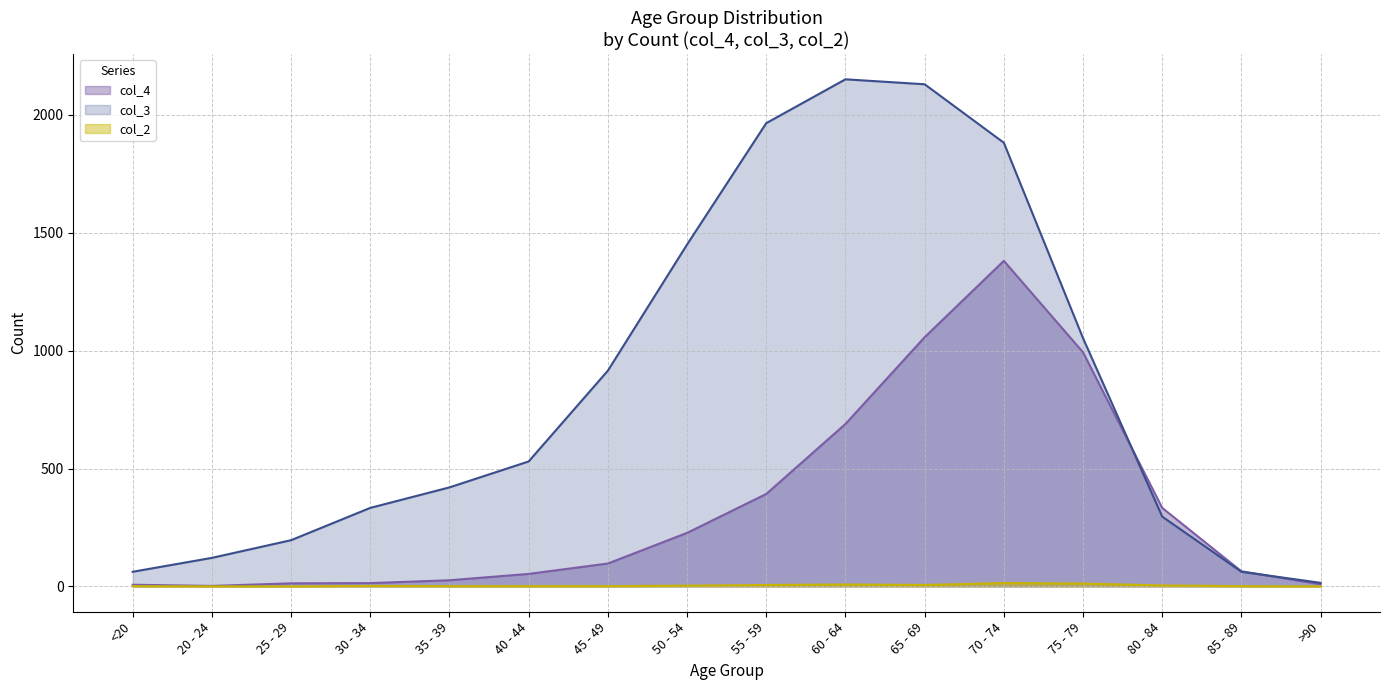

How many data points in col_3 are above 530?

7